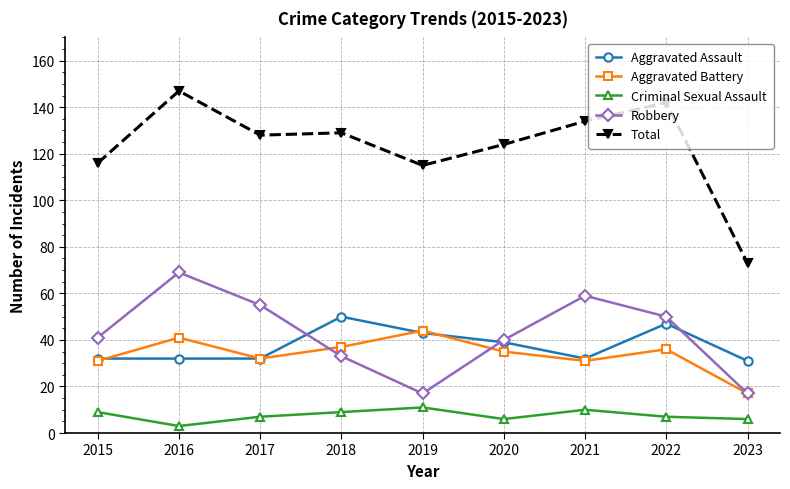

Reading left to right, list all the values displayed in this chart.

Aggravated Assault: 2015=32	2016=32	2017=32	2018=50	2019=43	2020=39	2021=32	2022=47	2023=31
Aggravated Battery: 2015=31	2016=41	2017=32	2018=37	2019=44	2020=35	2021=31	2022=36	2023=17
Criminal Sexual Assault: 2015=9	2016=3	2017=7	2018=9	2019=11	2020=6	2021=10	2022=7	2023=6
Robbery: 2015=41	2016=69	2017=55	2018=33	2019=17	2020=40	2021=59	2022=50	2023=17
Total: 2015=116	2016=147	2017=128	2018=129	2019=115	2020=124	2021=134	2022=142	2023=73